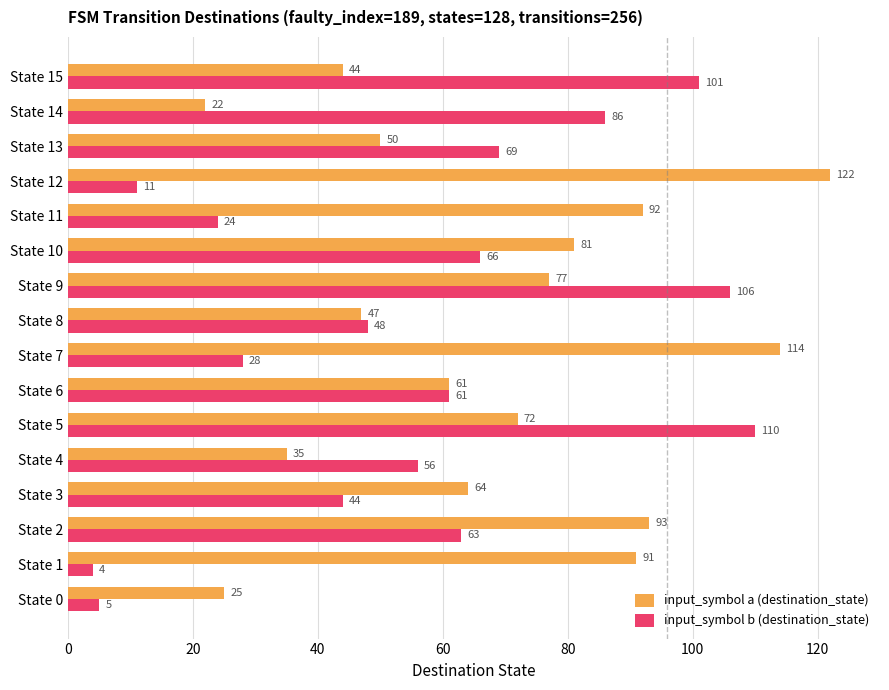

At which label is input_symbol a (destination_state) closest to 72?

State 5